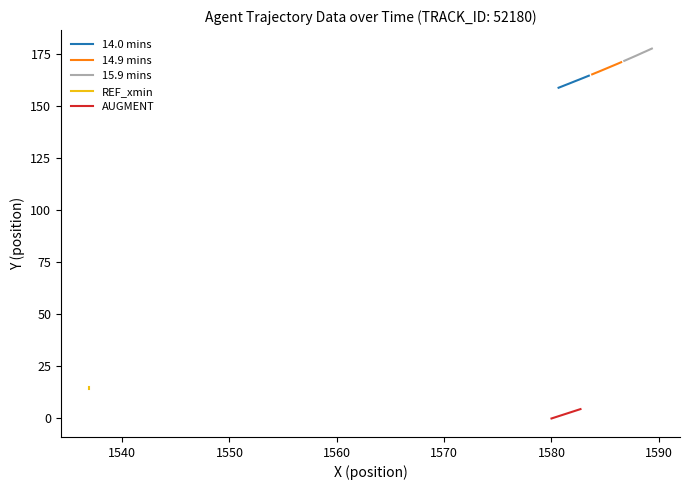

How many distinct data groups are displayed?

5